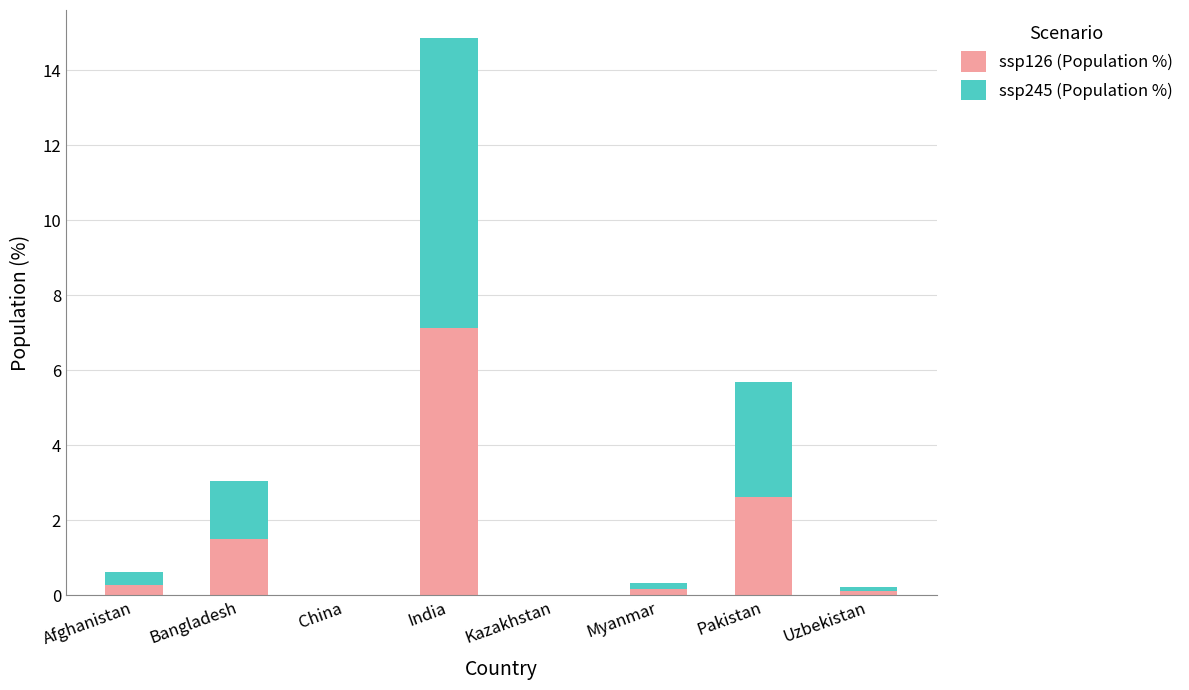

At which label does ssp126 (Population %) reach its peak?

India